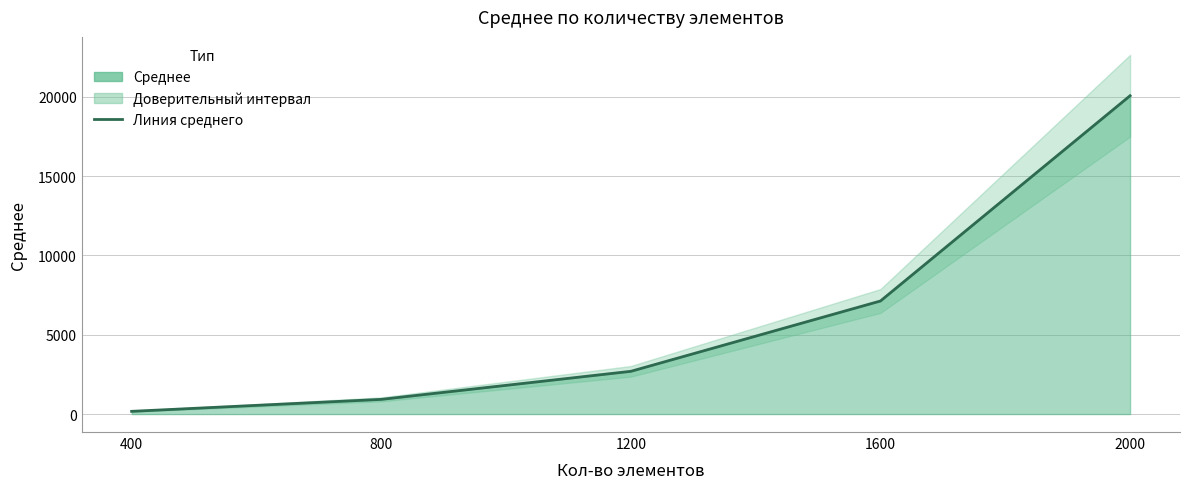

Reading left to right, extract all data points from this chart.

400=171.8	800=926.5	1200=2695.2	1600=7129.7	2000=20071.3